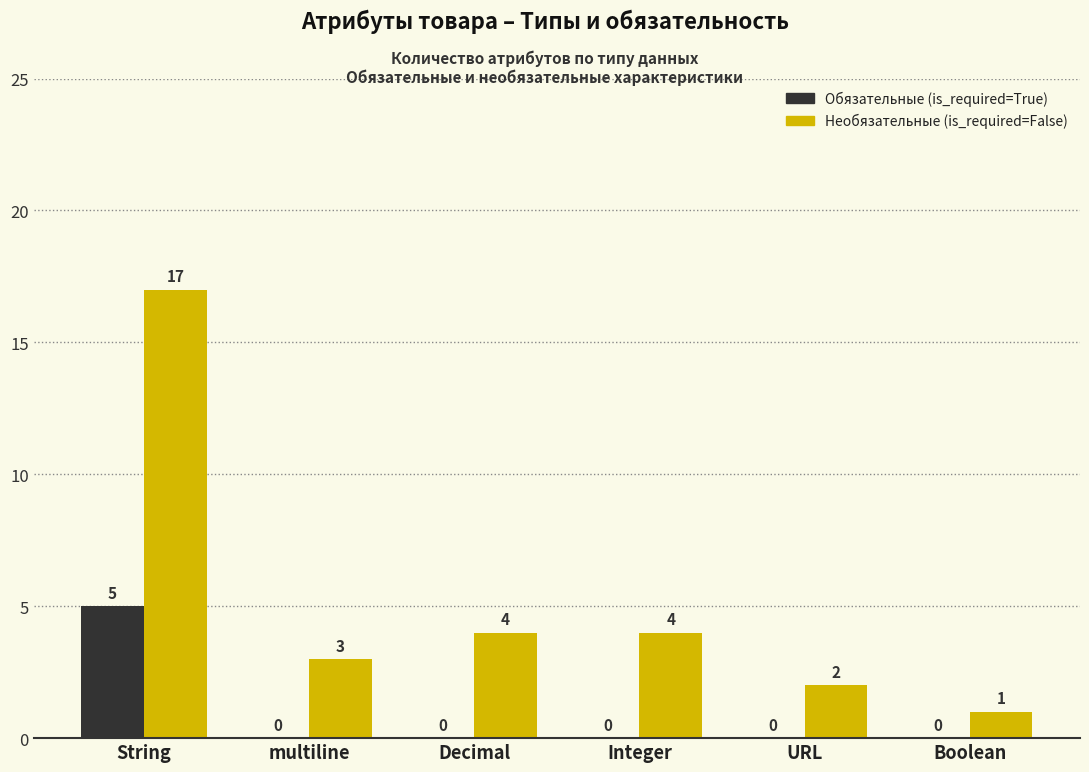

Are the bars grouped side by side (vs. stacked)?

Yes